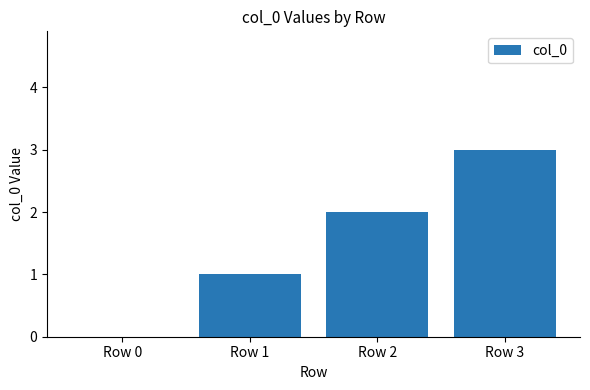

How many series are shown in this chart?

1